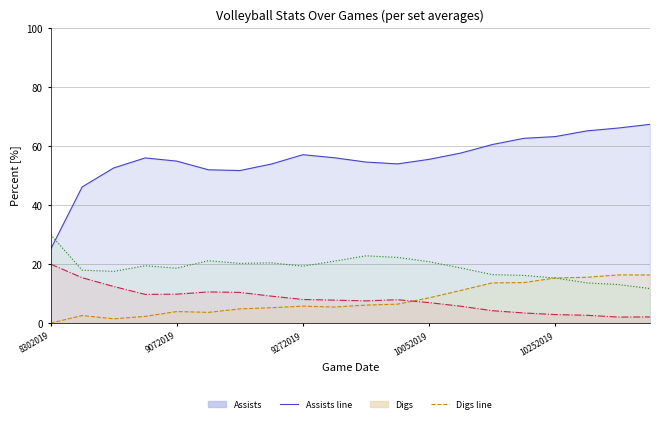

What position from the left is 9272019?

3